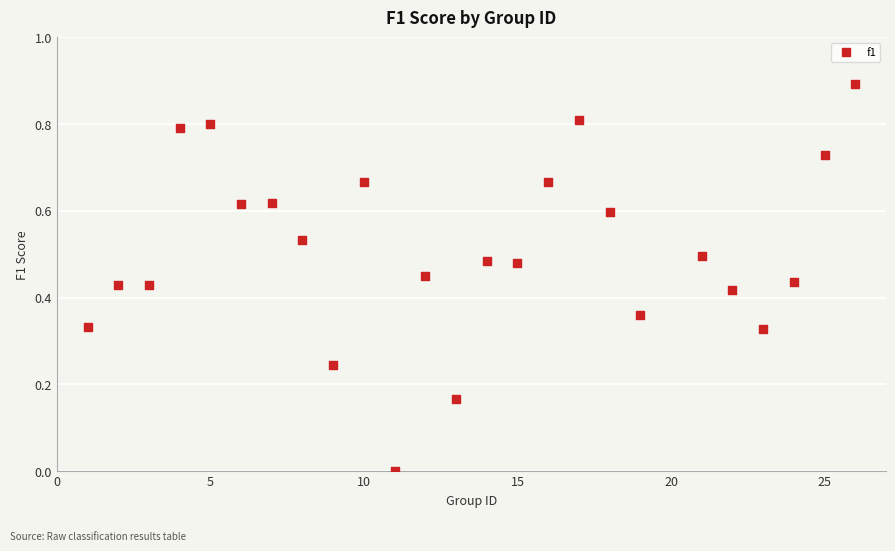

What is the range of X values (max minus min)?

25.0